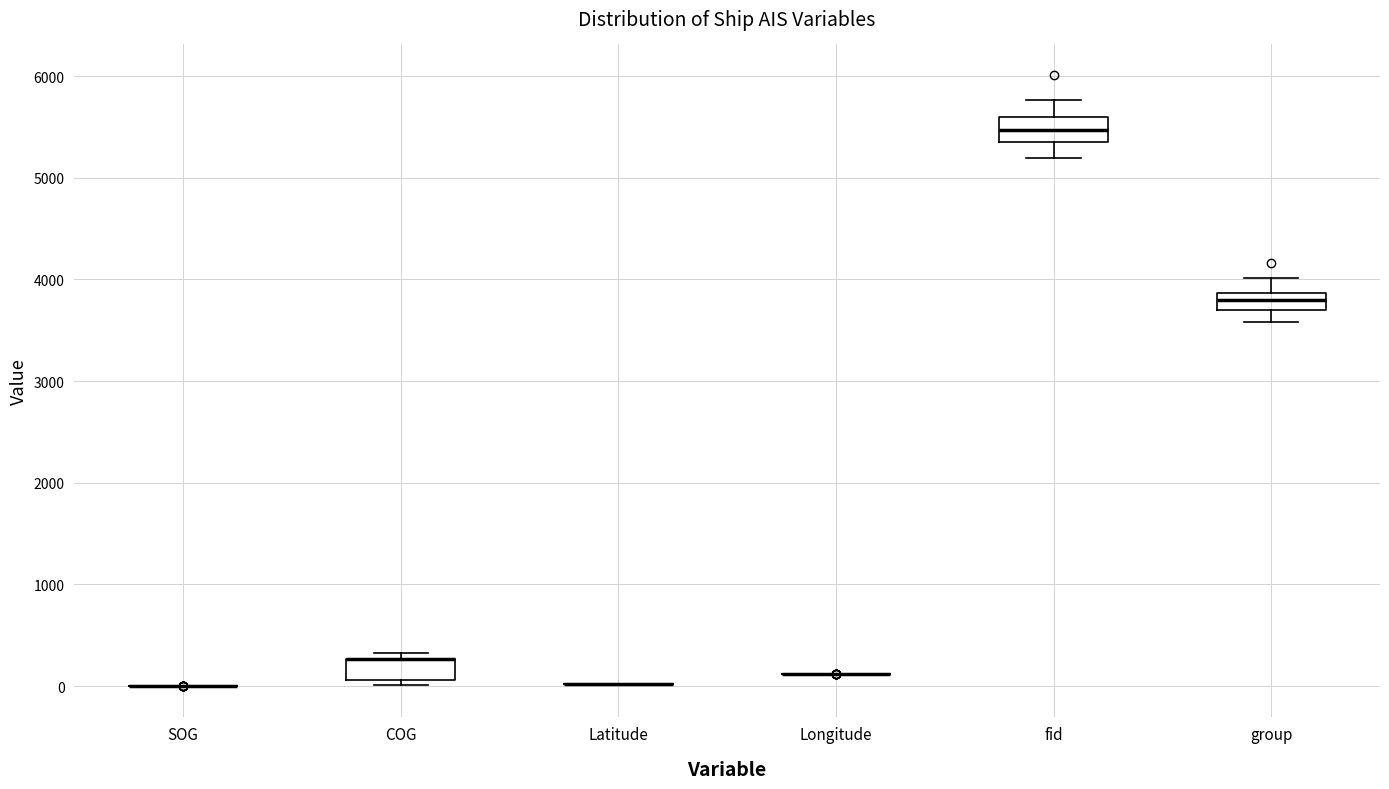

Where is the lower edge of the box for fid on the y-axis? The values are not printed on the chart, so give them approximately, as read against the axis.

5300